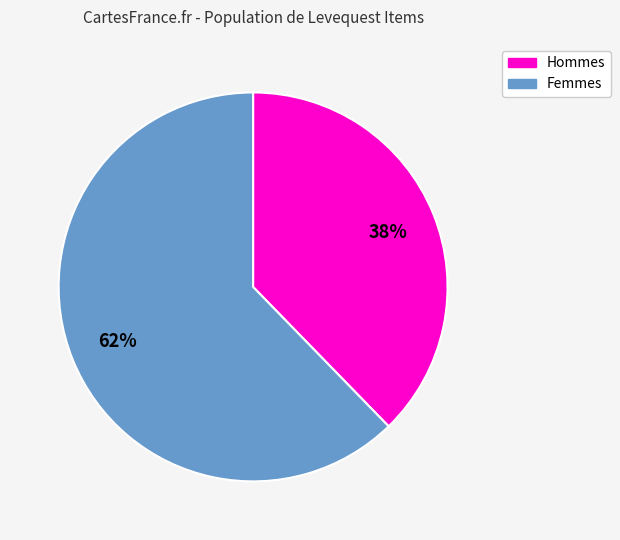

Between Hommes and Femmes, which is larger?

Femmes